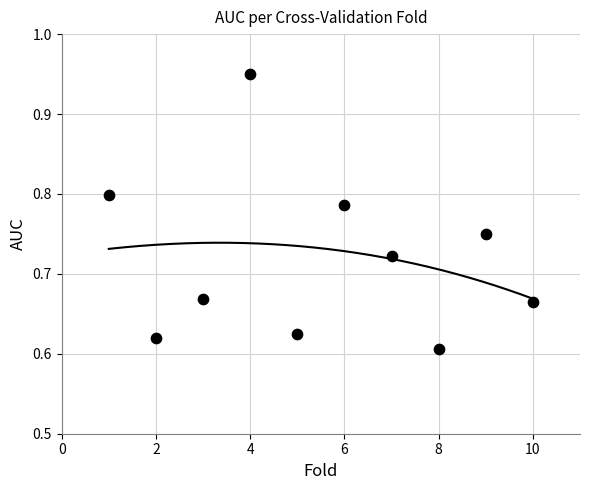

What is the average X value?

5.5